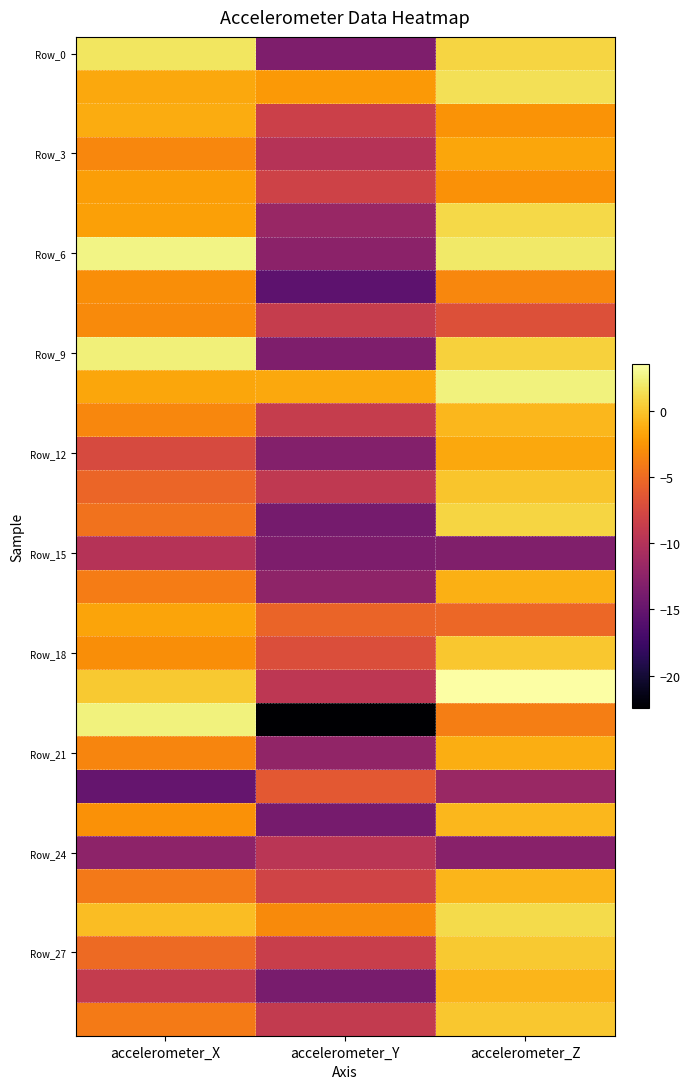

What is the total value across all series at accelerometer_Y?

-304.8